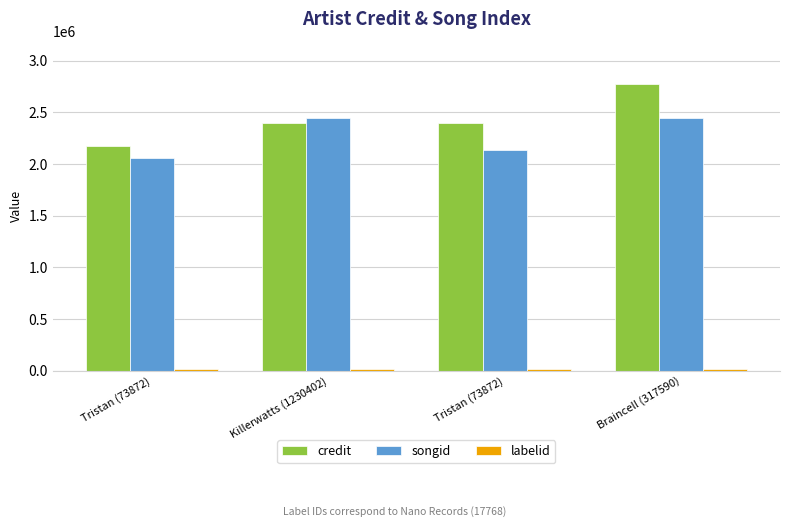

Count the number of data series in this chart.

3